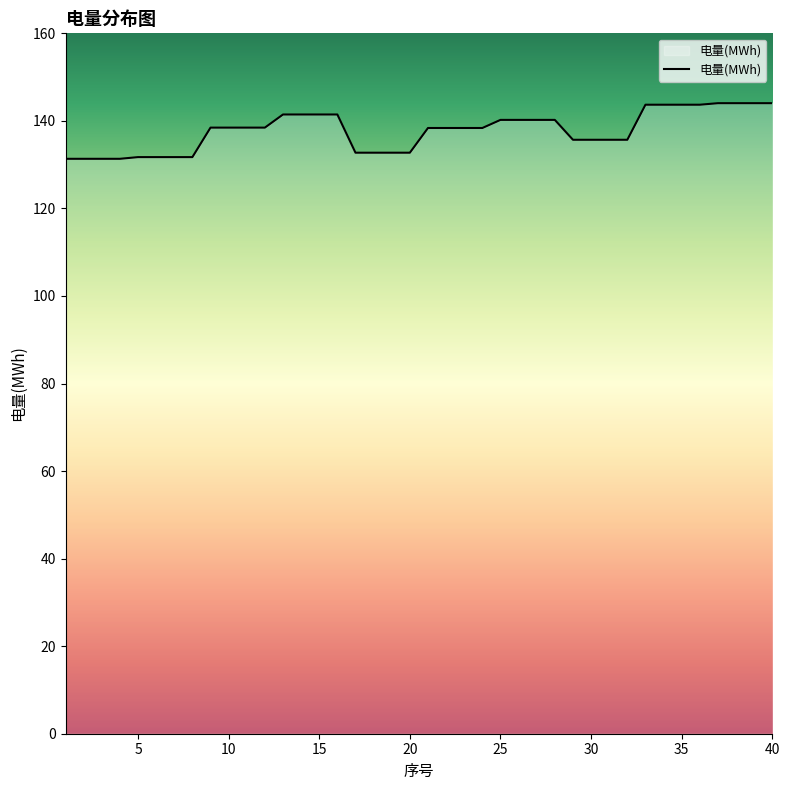

What is the minimum value shown in the chart?

131.3